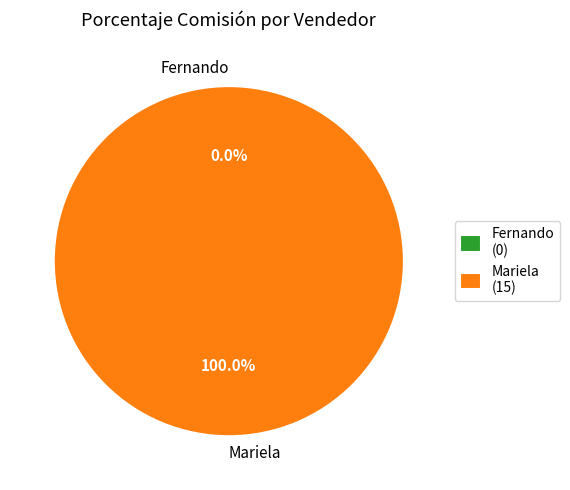

True or false: Fernando accounts for 8% of the total.

False